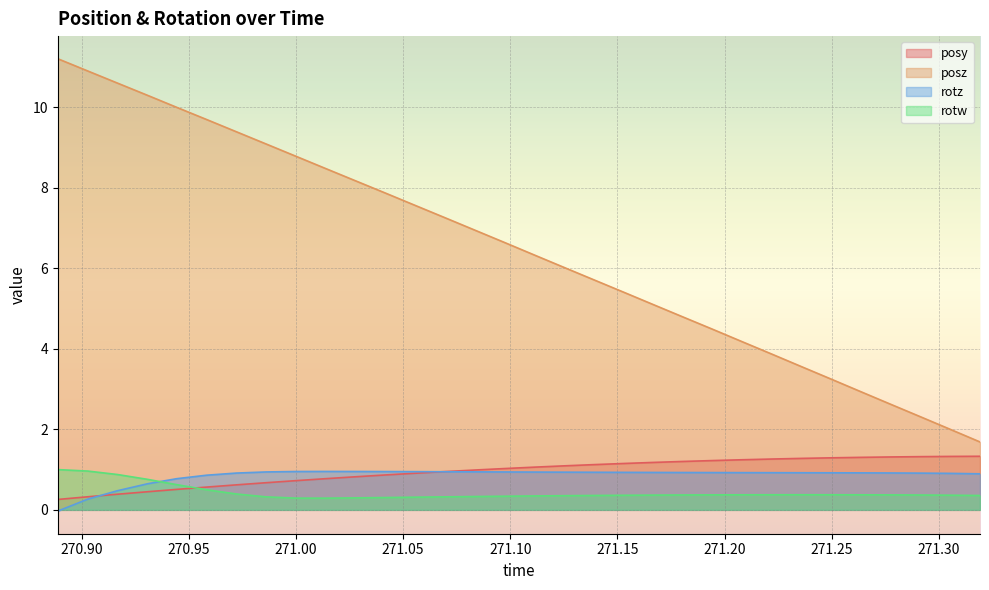

What is the value of the posy point at the 23rd from the left?

1.2